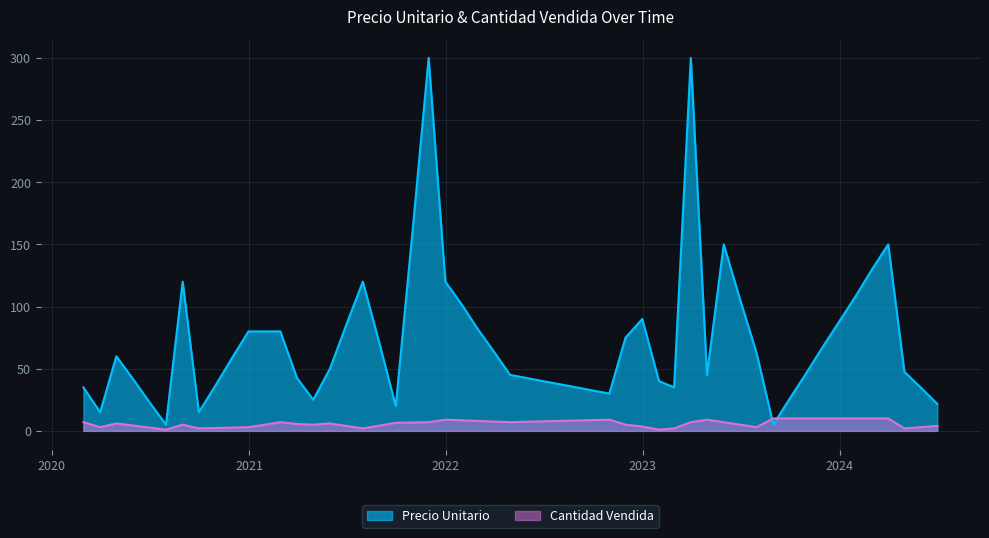

At which category does Cantidad Vendida reach its first local valley?

1